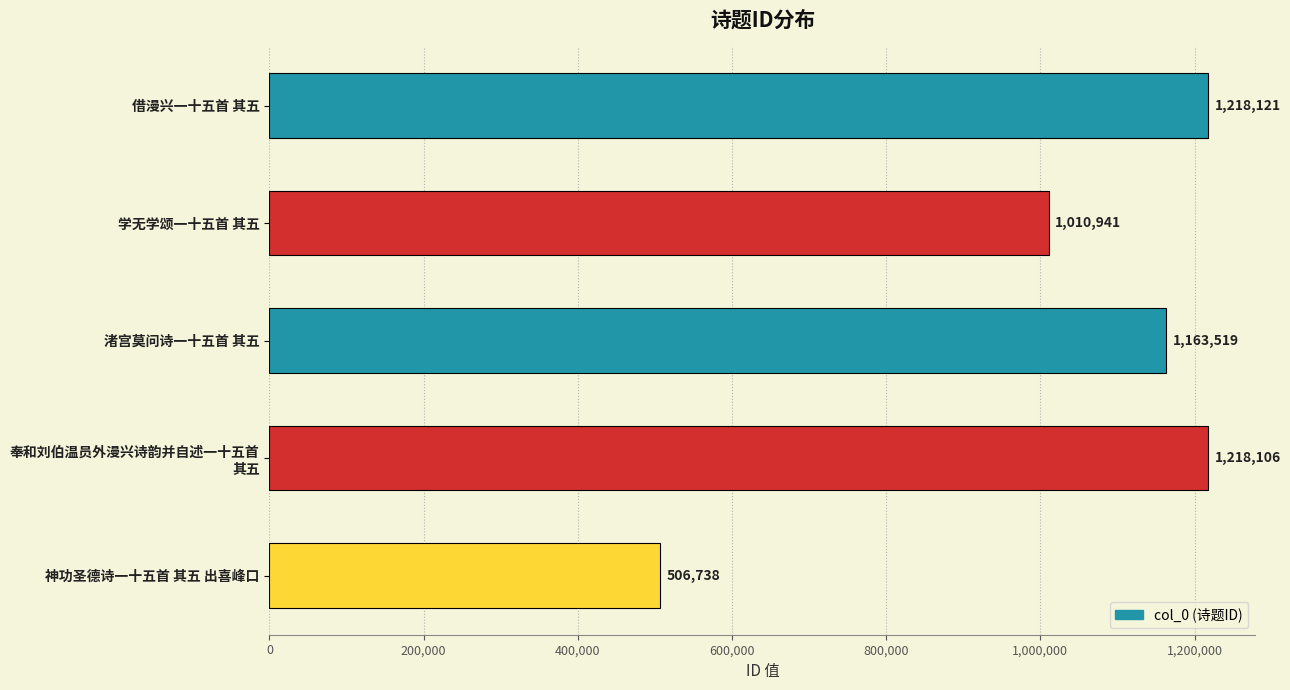

What is the approximate value at 神功圣德诗一十五首 其五 出喜峰口, to the nearest 10?

506740